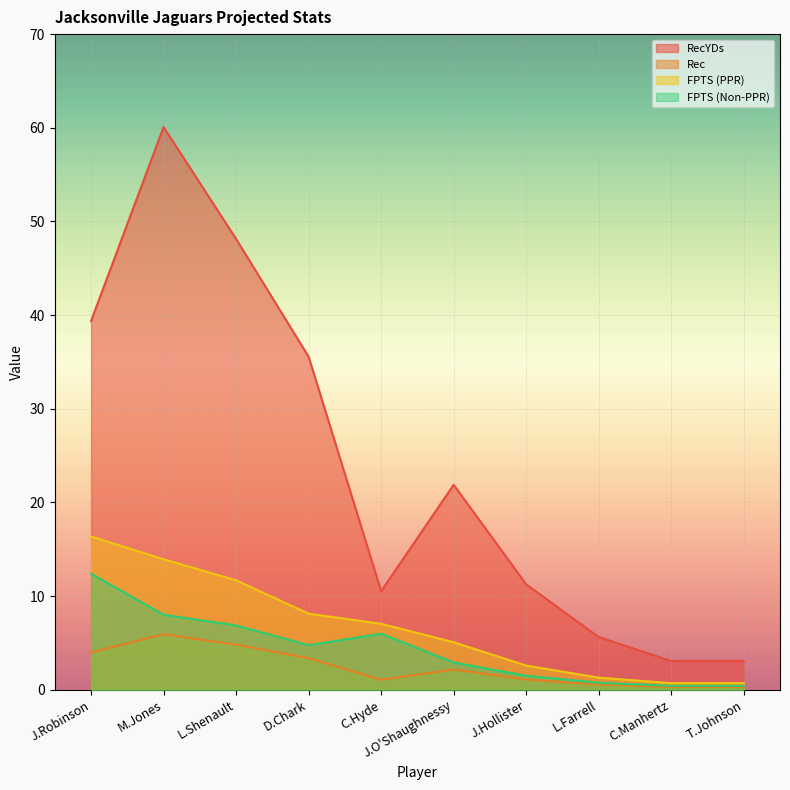

Does the chart display data point markers on the line(s)?

No